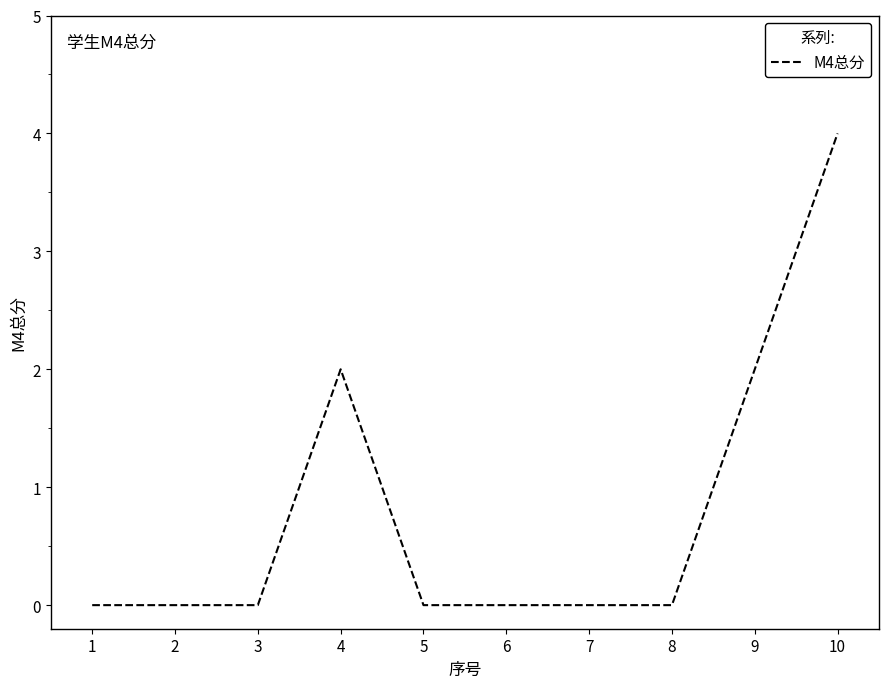

Which label corresponds to the largest value in the chart?

10